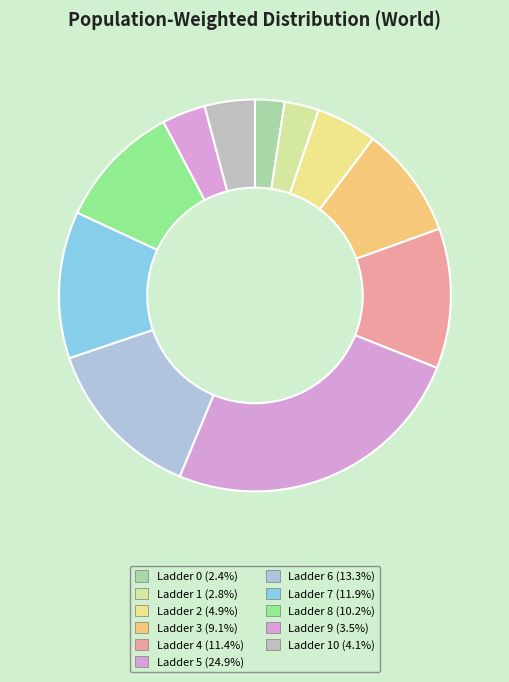

How many slices are in this pie chart?

11